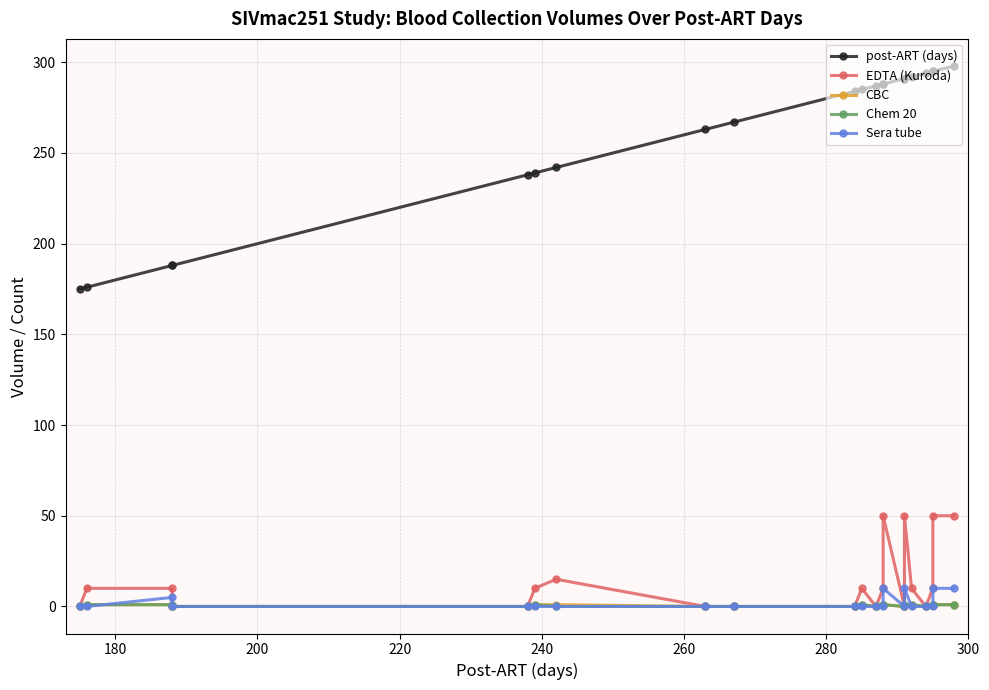

How many Sera tube values are between 0 and 1?

16